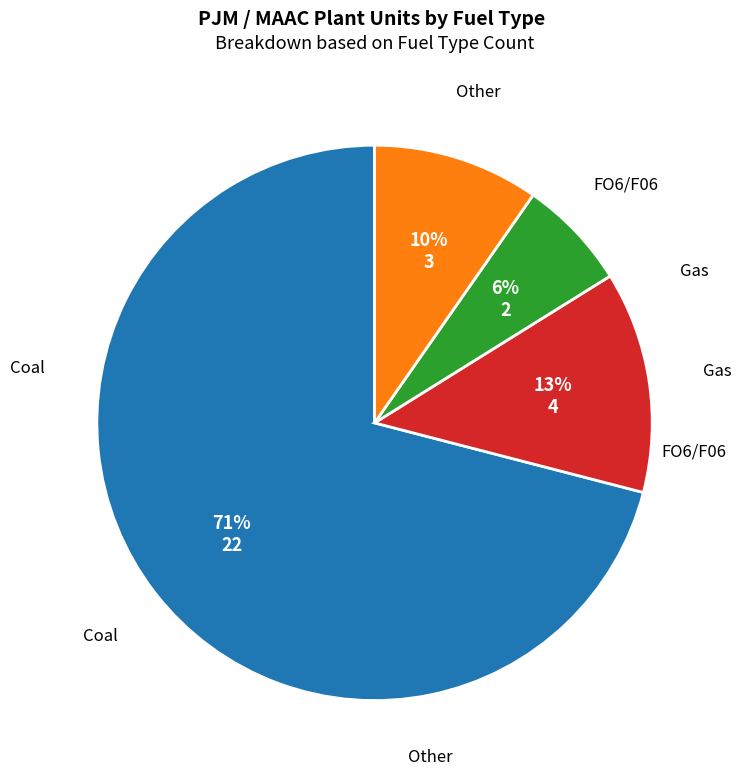

Is there a majority slice in this chart?

Yes